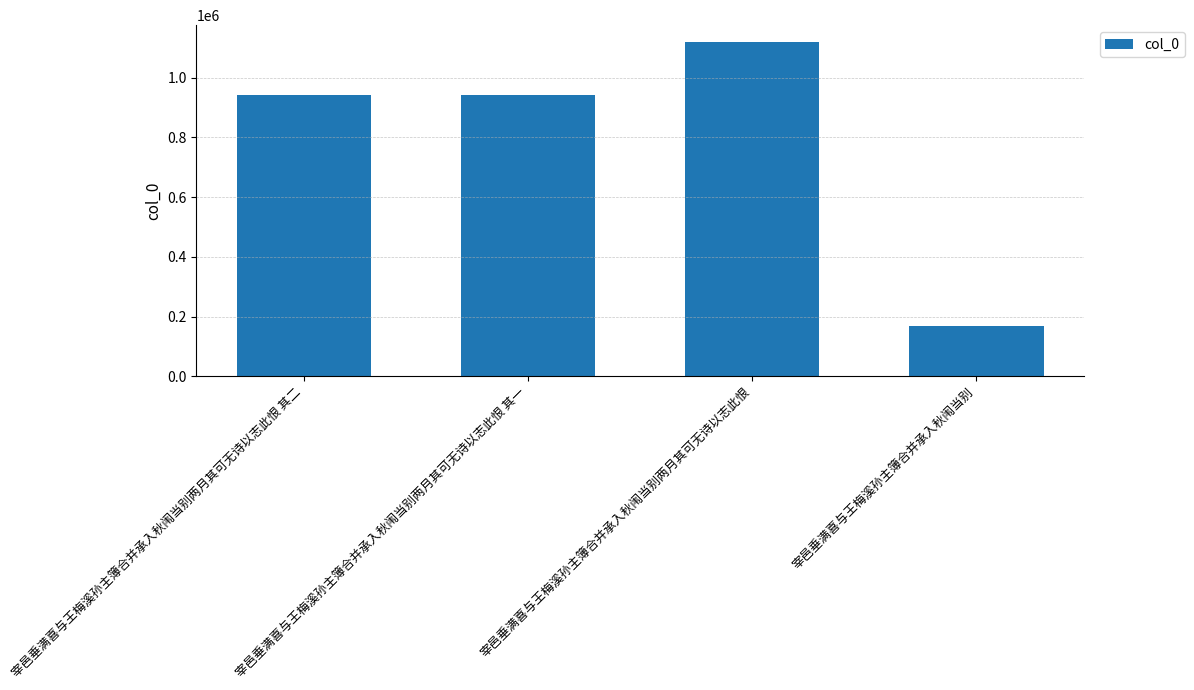

What is the difference between the maximum and minimum values?

949505